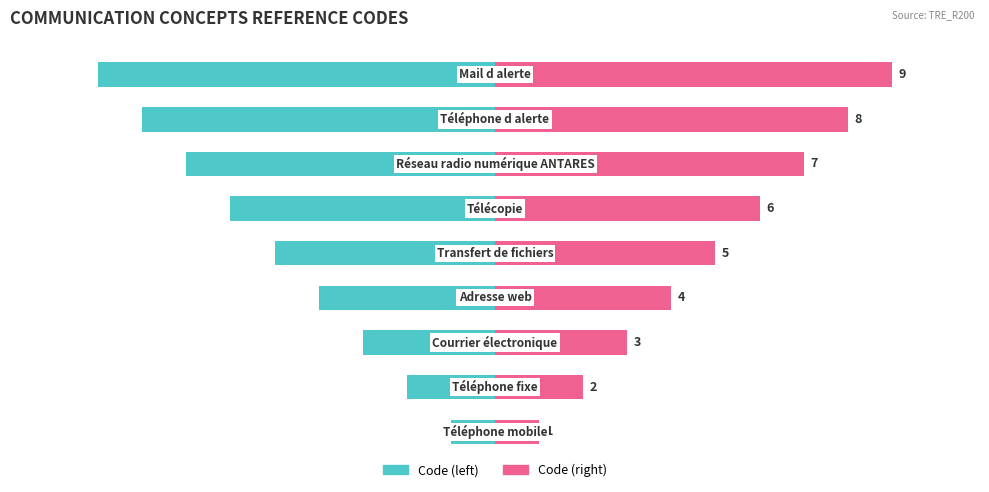

What is the difference between the maximum and minimum values in the Code (left) series?

8